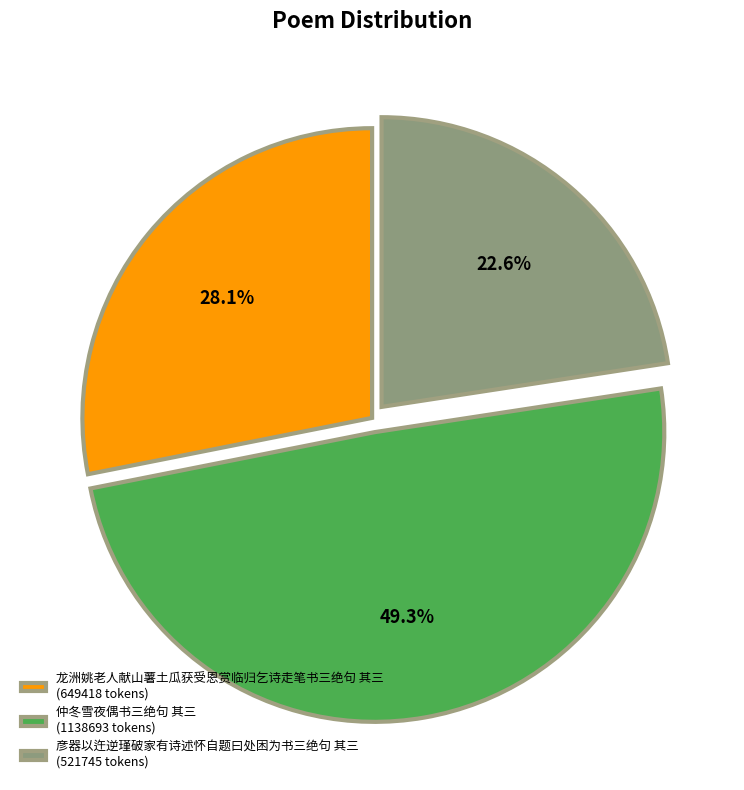

To the nearest percent, what is the difference between the largest and smallest slice percentages?

27%